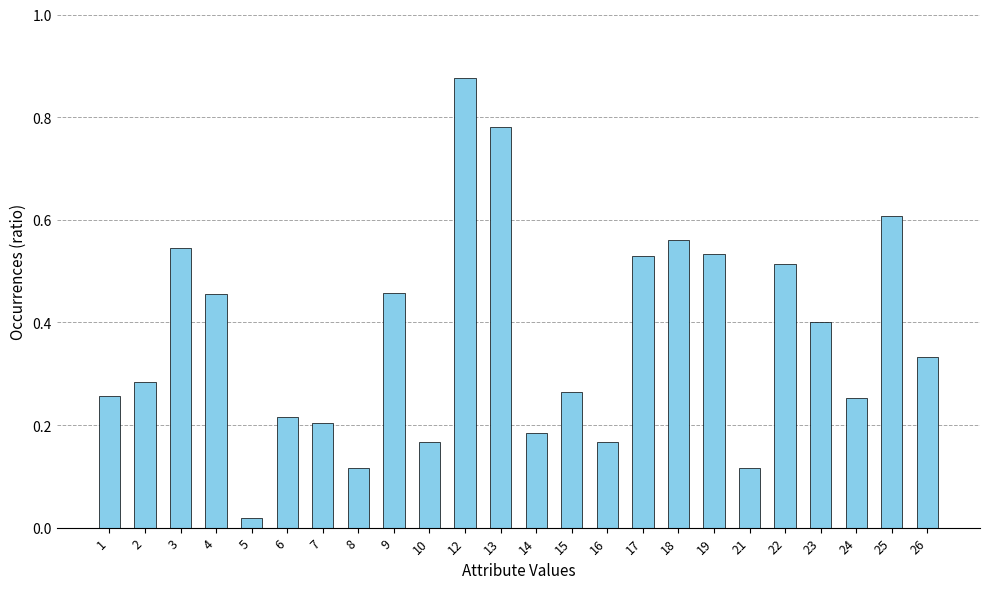

True or false: the data shows 0.3 at 16.

False